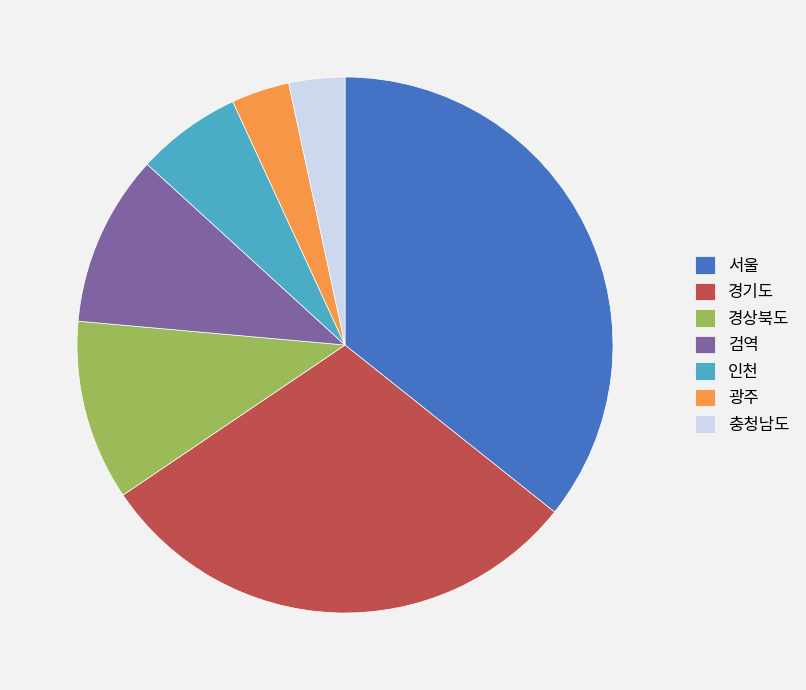

Is there a majority slice in this chart?

No